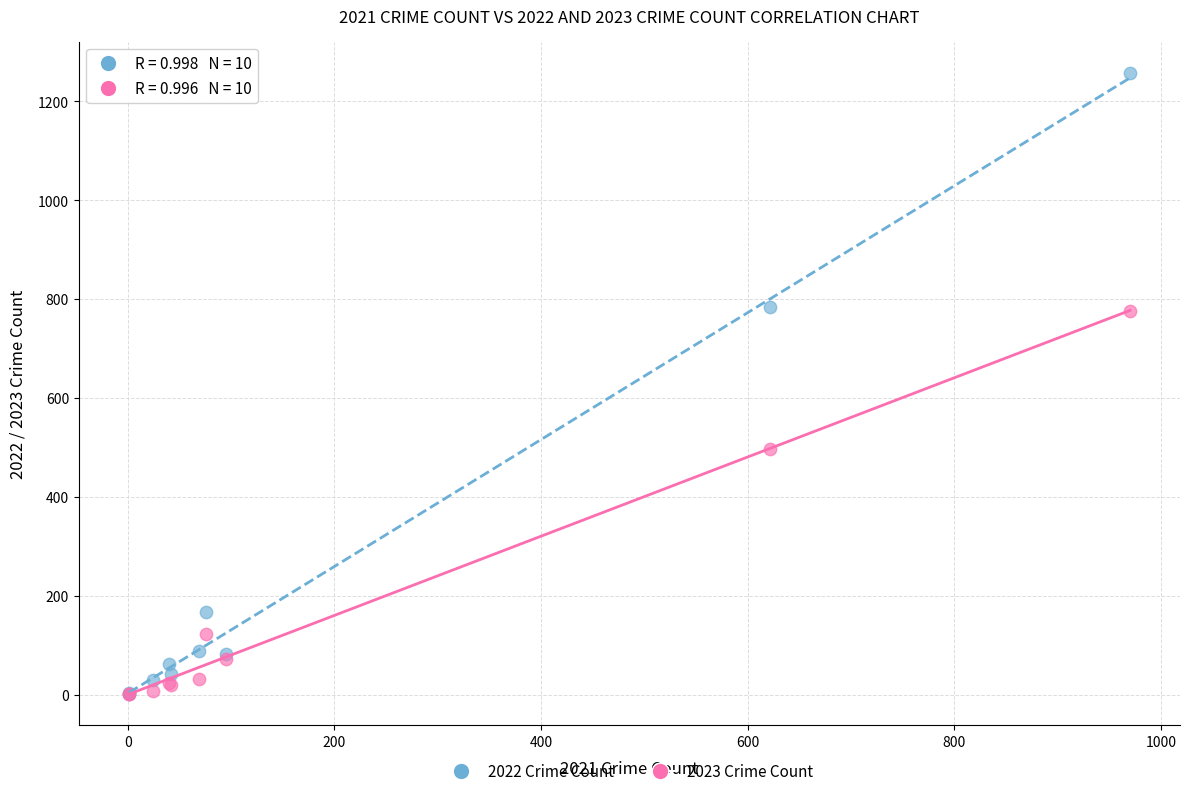

Which series has the widest spread of Y values?

2022 Crime Count